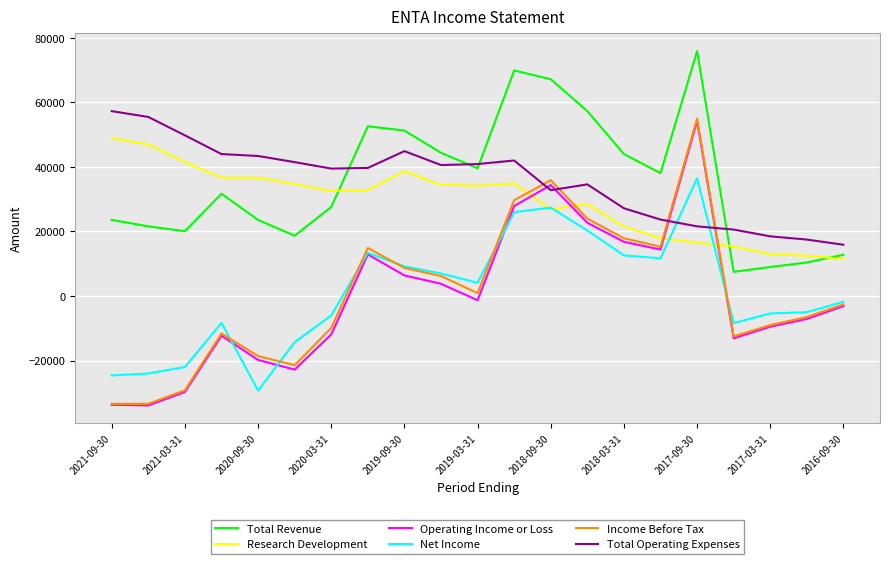

True or false: Total Operating Expenses and Research Development intersect in this chart.

False